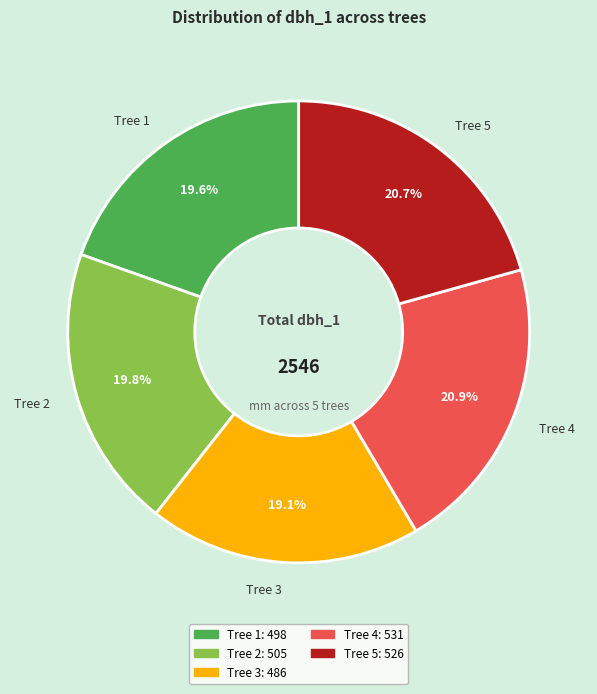

Is there any slice that represents more than half of the pie?

No